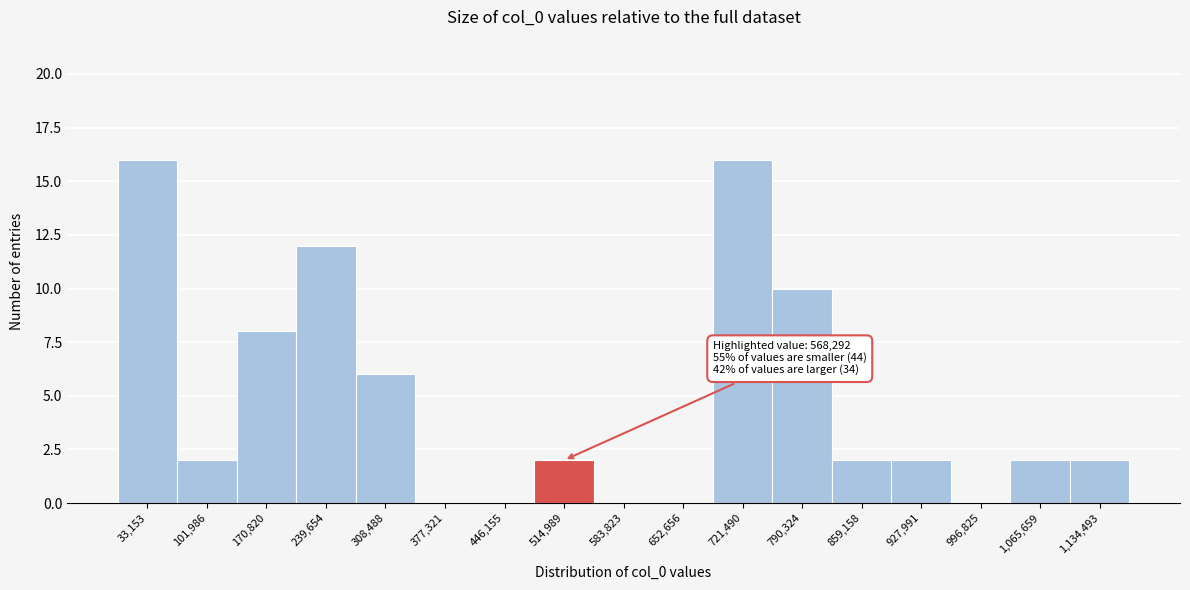

Reading left to right, extract all data points from this chart.

33,153=16	101,986=2	170,820=8	239,654=12	308,488=6	377,321=0	446,155=0	514,989=2	583,823=0	652,656=0	721,490=16	790,324=10	859,158=2	927,991=2	996,825=0	1,065,659=2	1,134,493=2